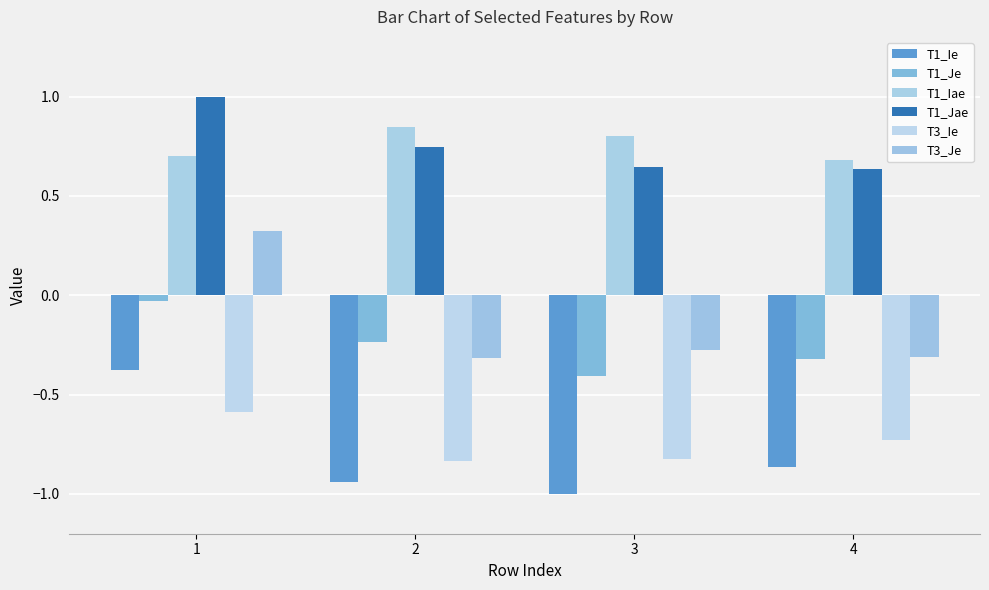

What is the value of the T1_Je bar at the 3rd from the left?

-0.4